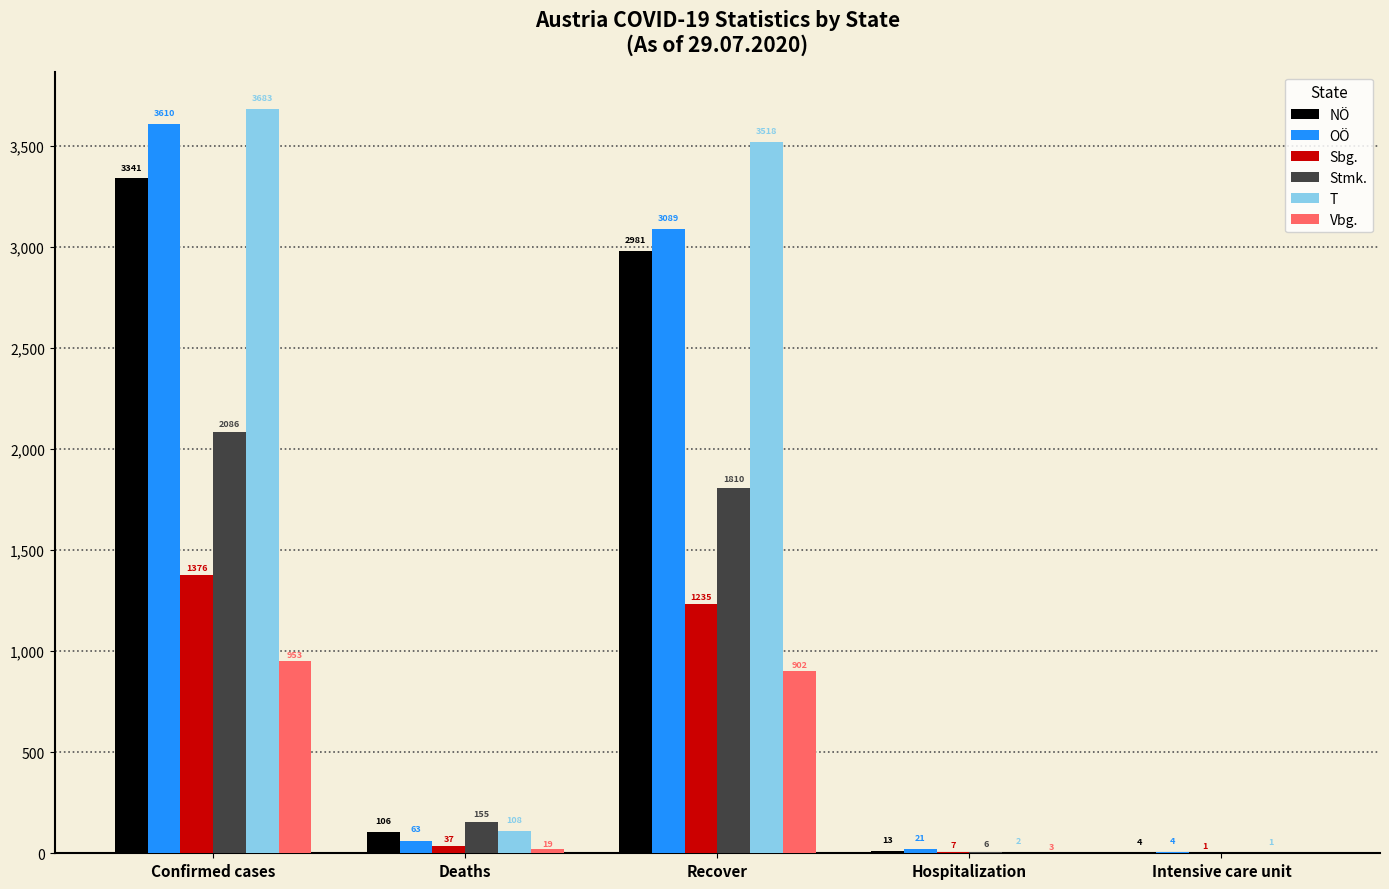

Which series changed the most between Deaths and Recover?

T